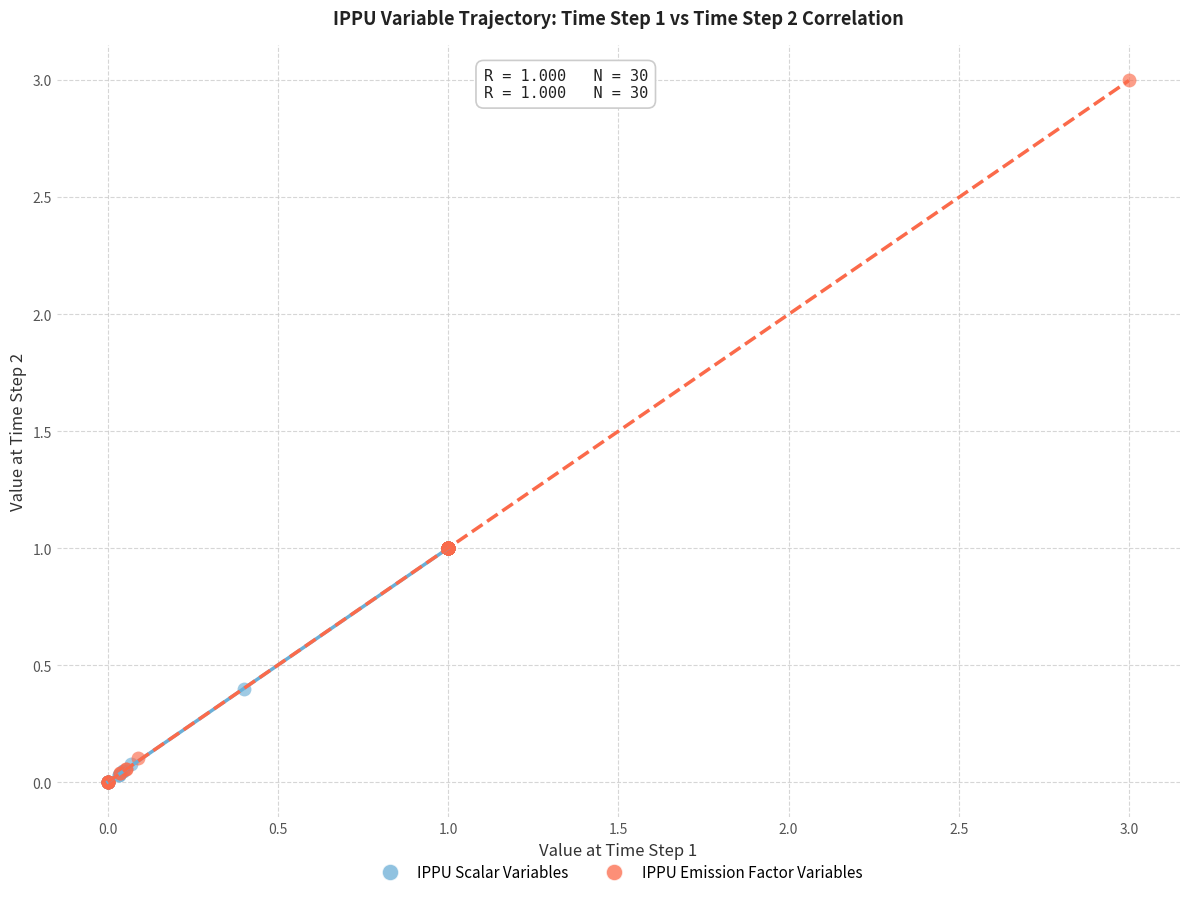

Which series contains the highest Y value?

IPPU Emission Factor Variables